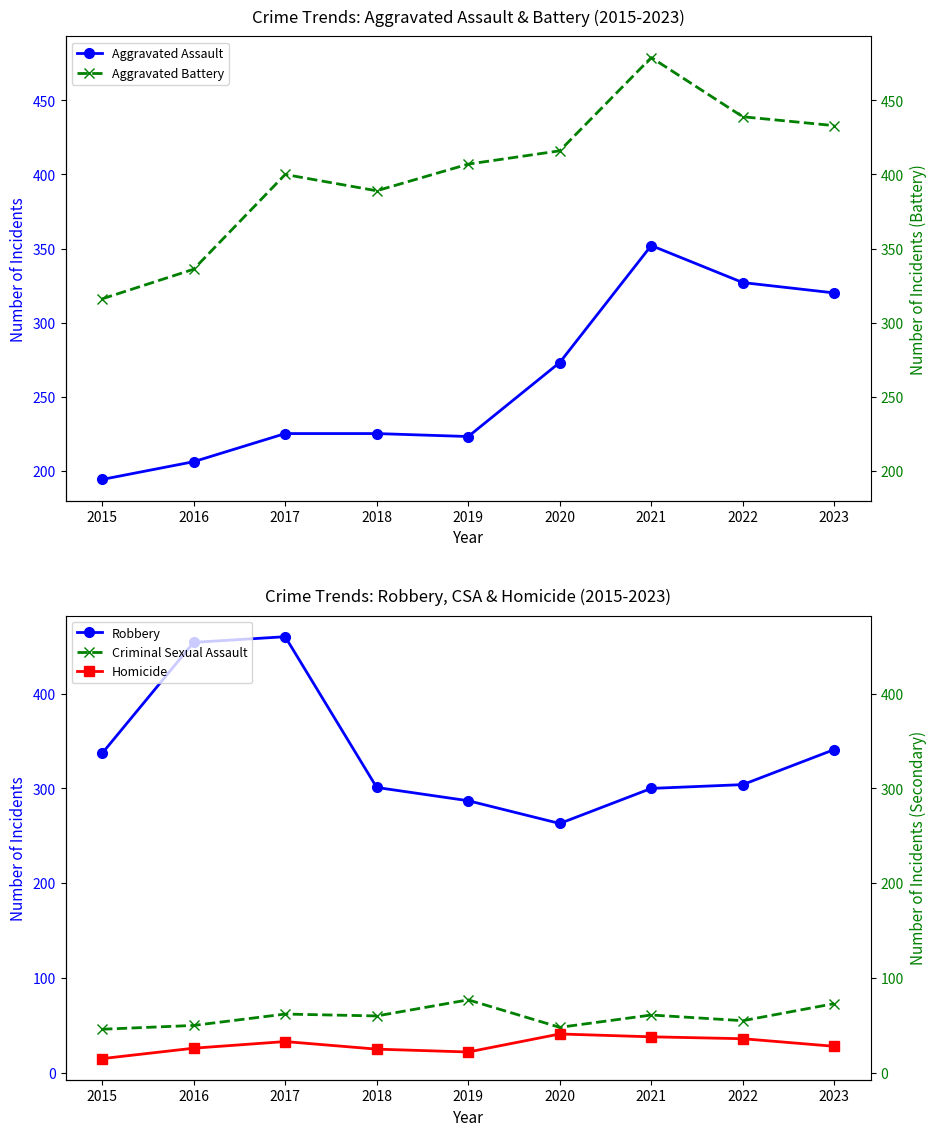

How many times do Aggravated Assault and Robbery cross each other?

2